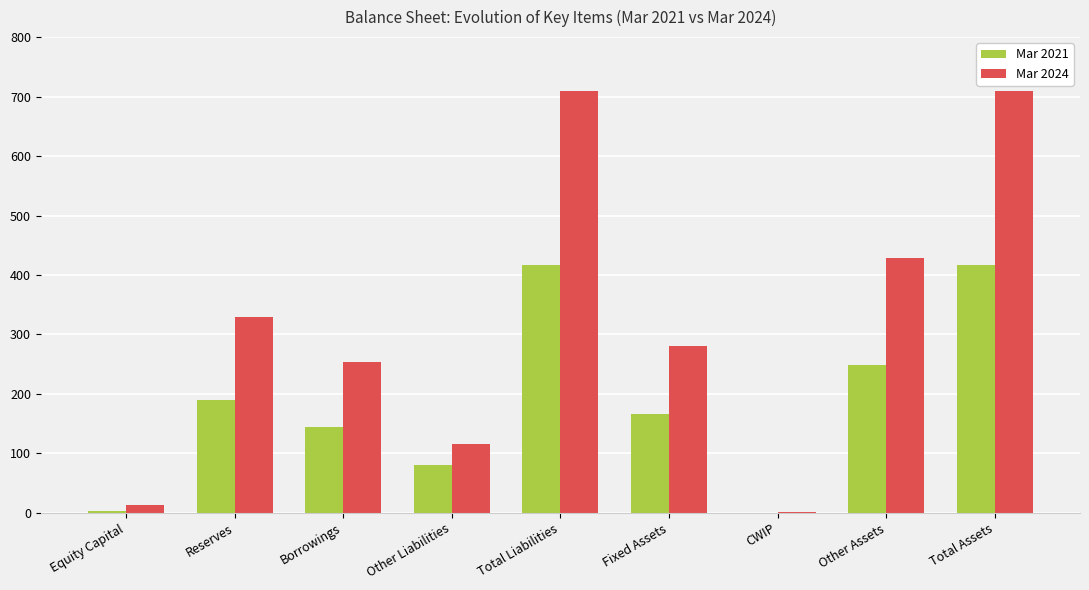

How many Mar 2021 values are between 81 and 249?

5